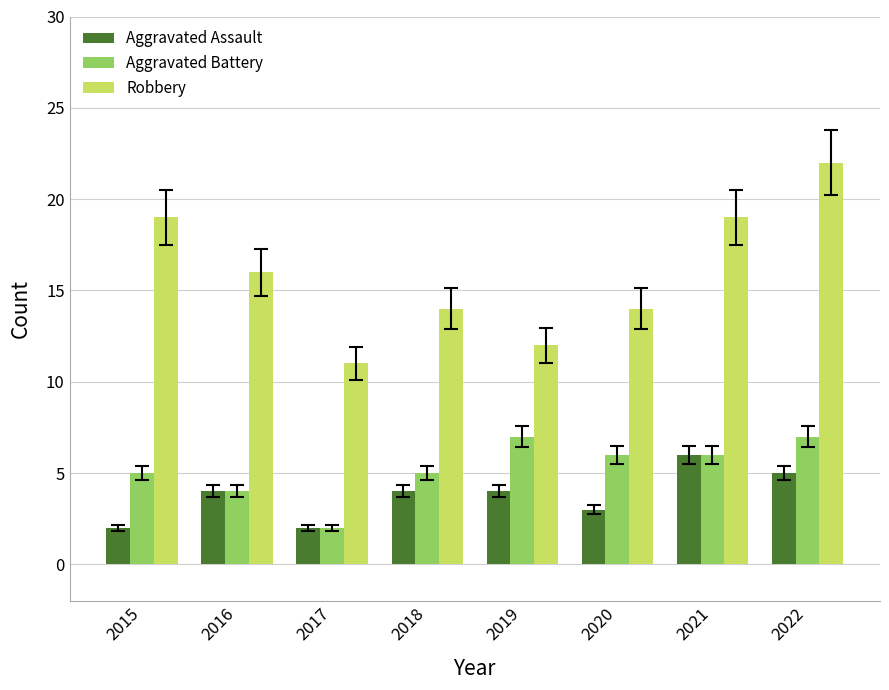

What is the difference between the Aggravated Assault values at 2019 and 2015?

2